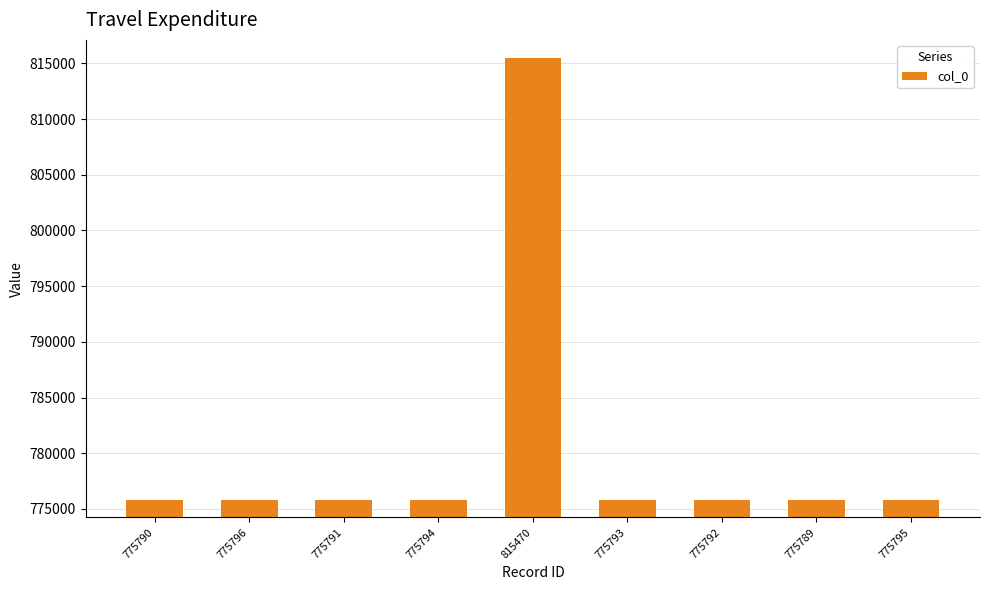

Does the chart contain stacked bars?

No